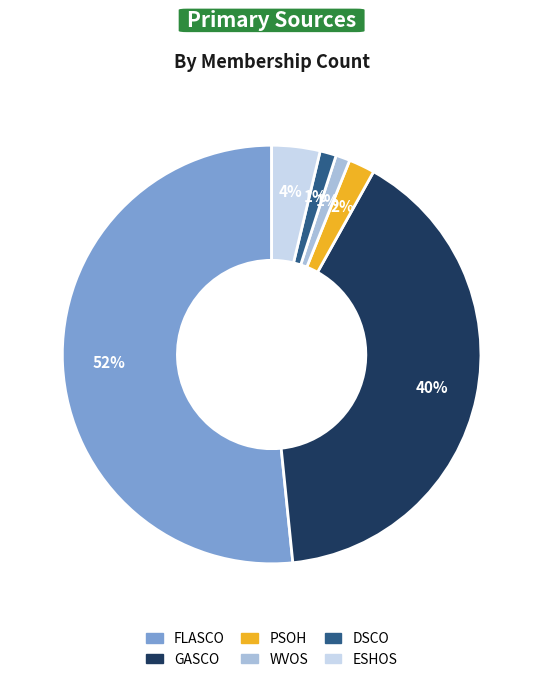

How many segments does this pie chart have?

6